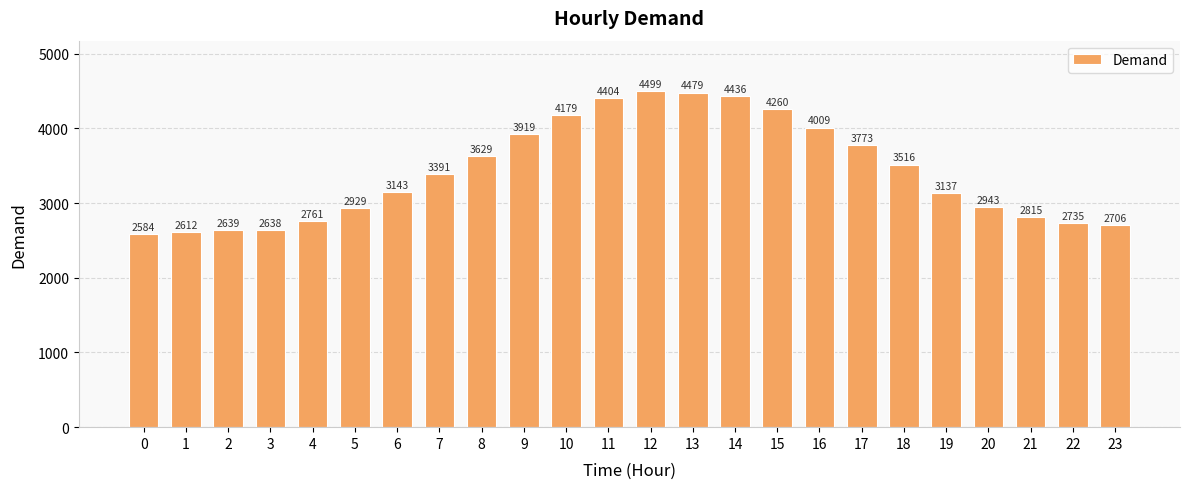

At which category does the chart reach its peak across all series?

12